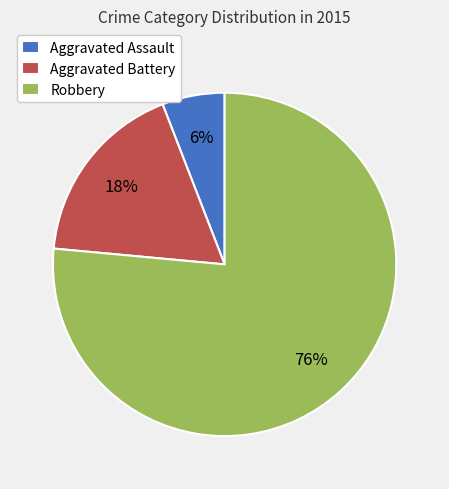

Rank the categories by value from lowest to highest.

Aggravated Assault, Aggravated Battery, Robbery